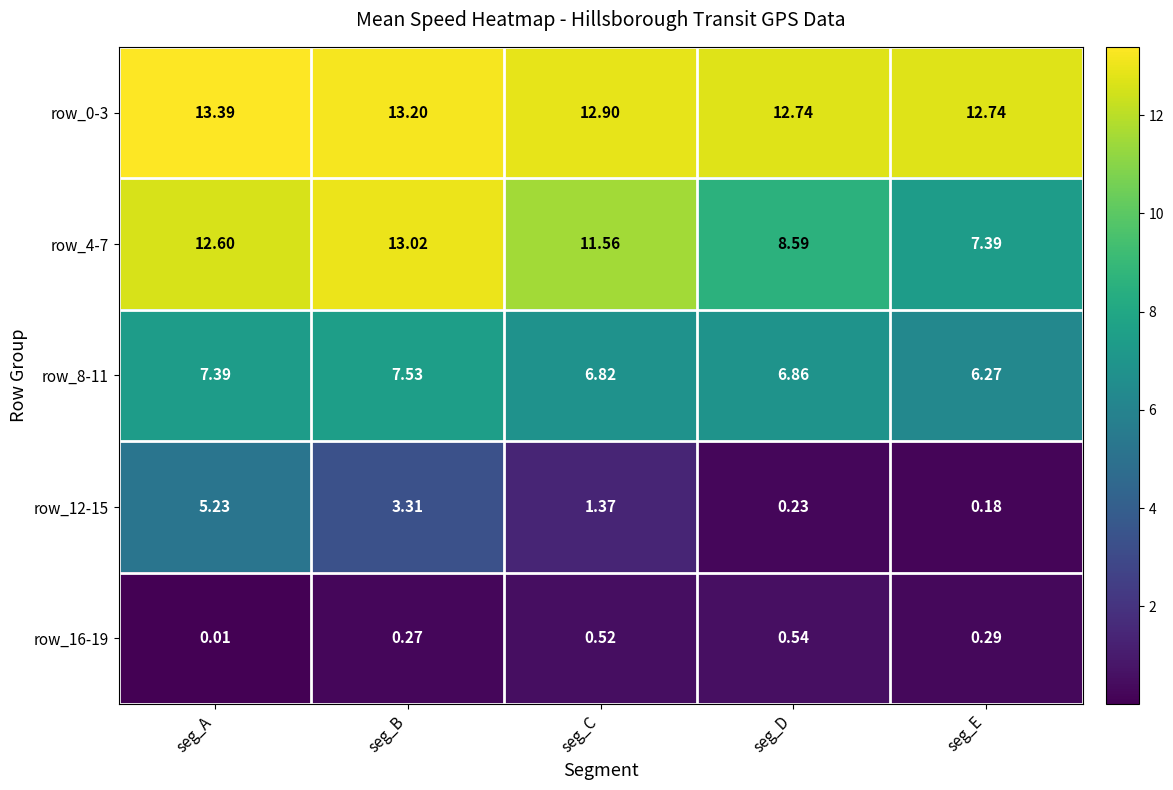

At which label is row_0-3 closest to 13?

seg_C